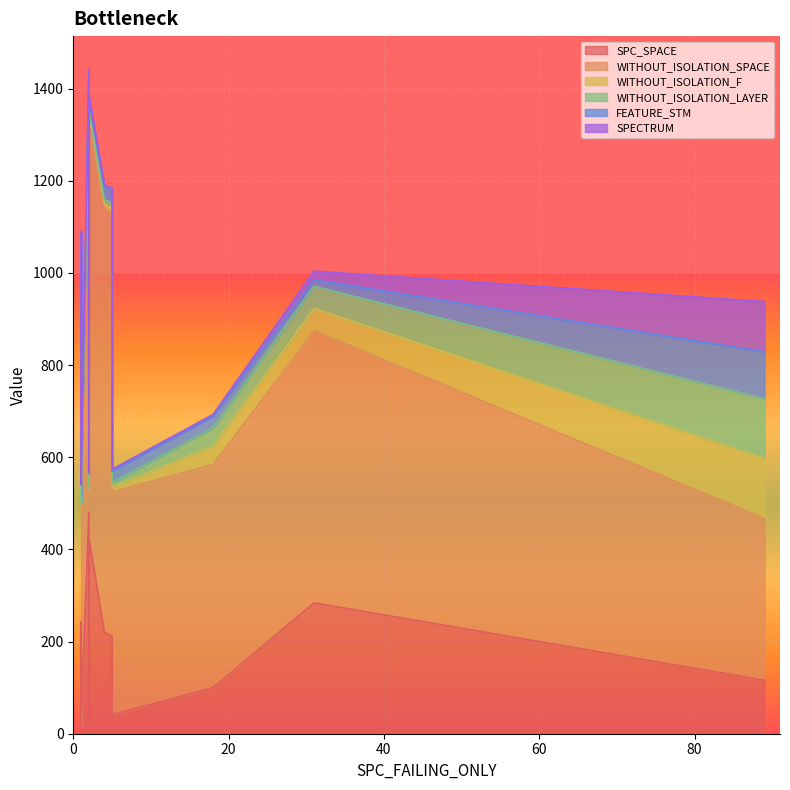

What is the difference between the second highest and minimum values in the WITHOUT_ISOLATION_SPACE series?

570